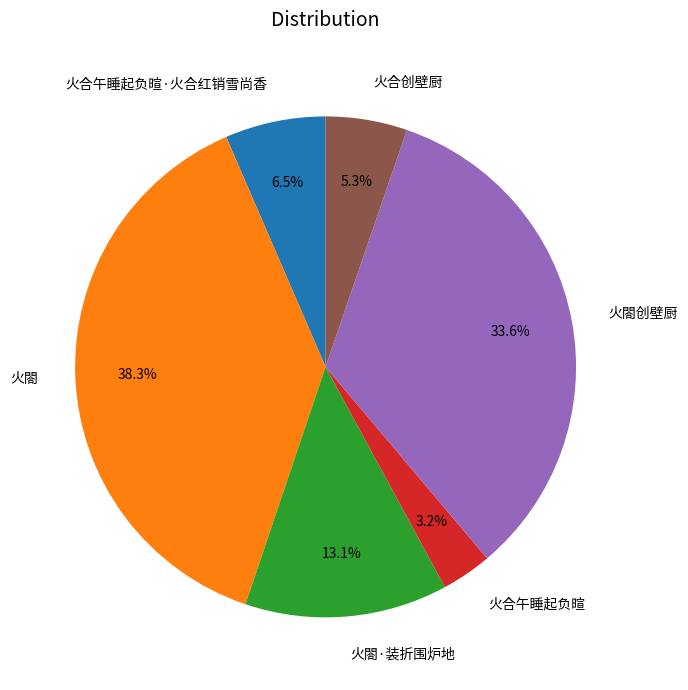

Approximately how many times larger is the value at 火合午睡起负暄 compared to 火合创壁厨?

0.6